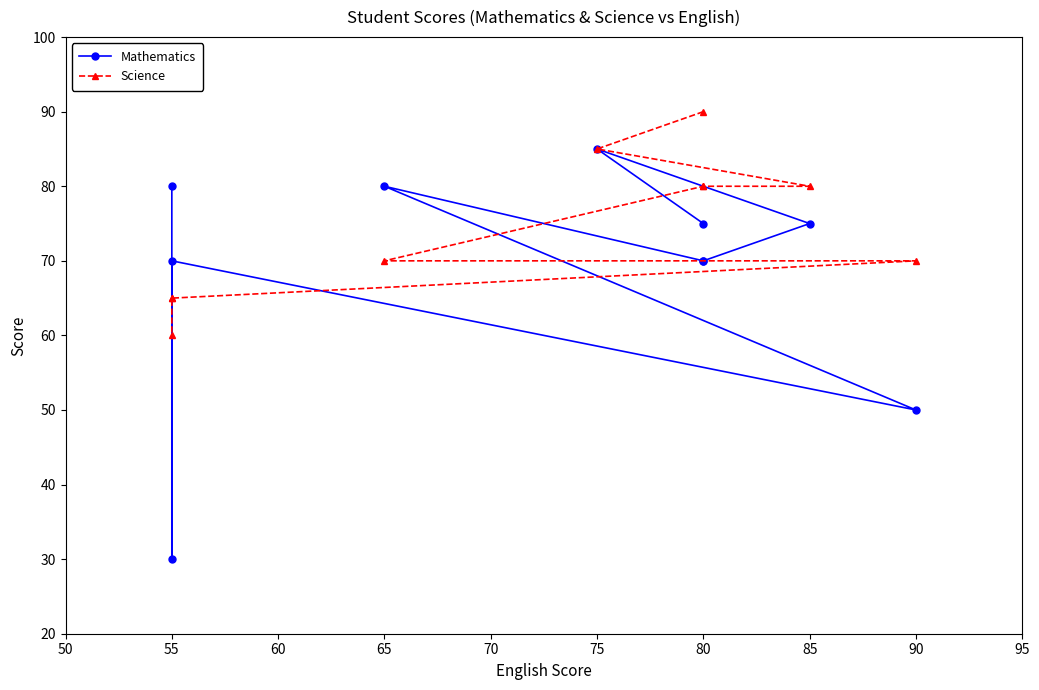

List the series in order of their overall mean, highest first.

Science, Mathematics